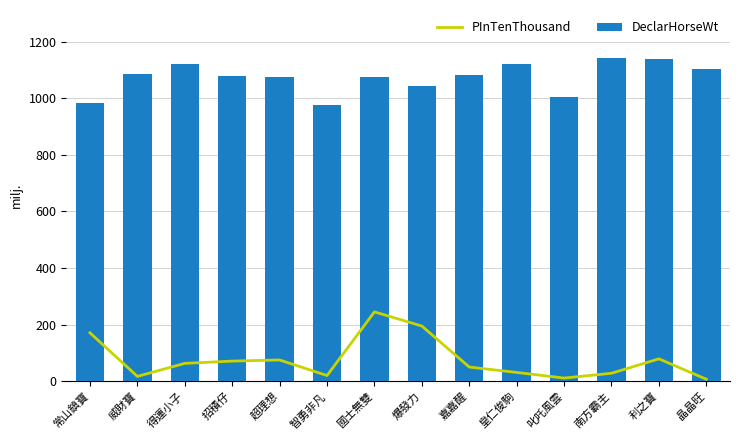

The value of PInTenThousand at 嘉嘉醒 is 50. True or false?

True